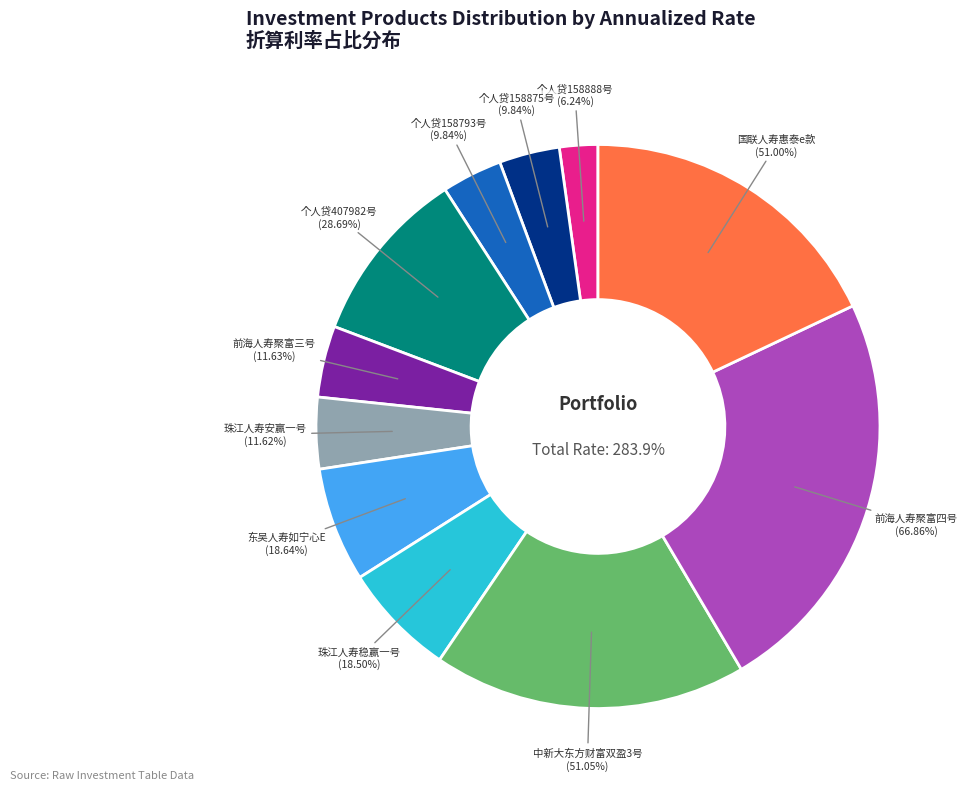

Rank the categories by value from lowest to highest.

个人贷158888号, 个人贷158875号, 个人贷158793号, 珠江人寿安赢一号, 前海人寿聚富三号, 珠江人寿稳赢一号, 东吴人寿如宁心E, 个人贷407982号, 国联人寿惠泰e款, 中新大东方财富双盈3号, 前海人寿聚富四号